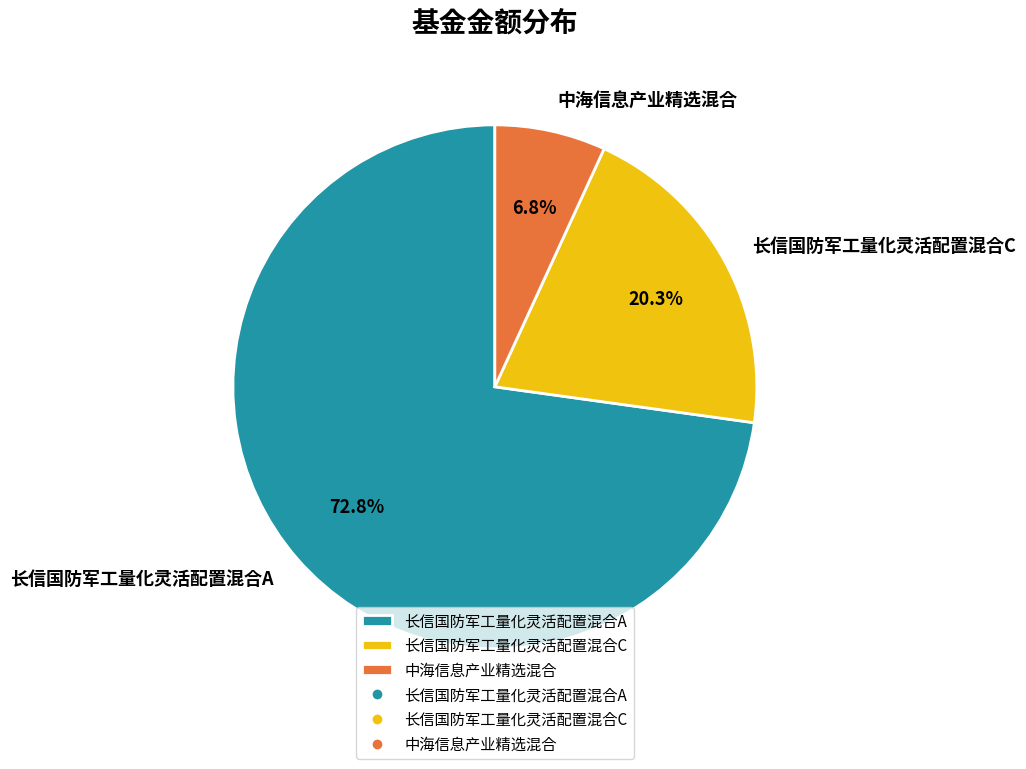

What is the smallest slice in the pie chart?

中海信息产业精选混合